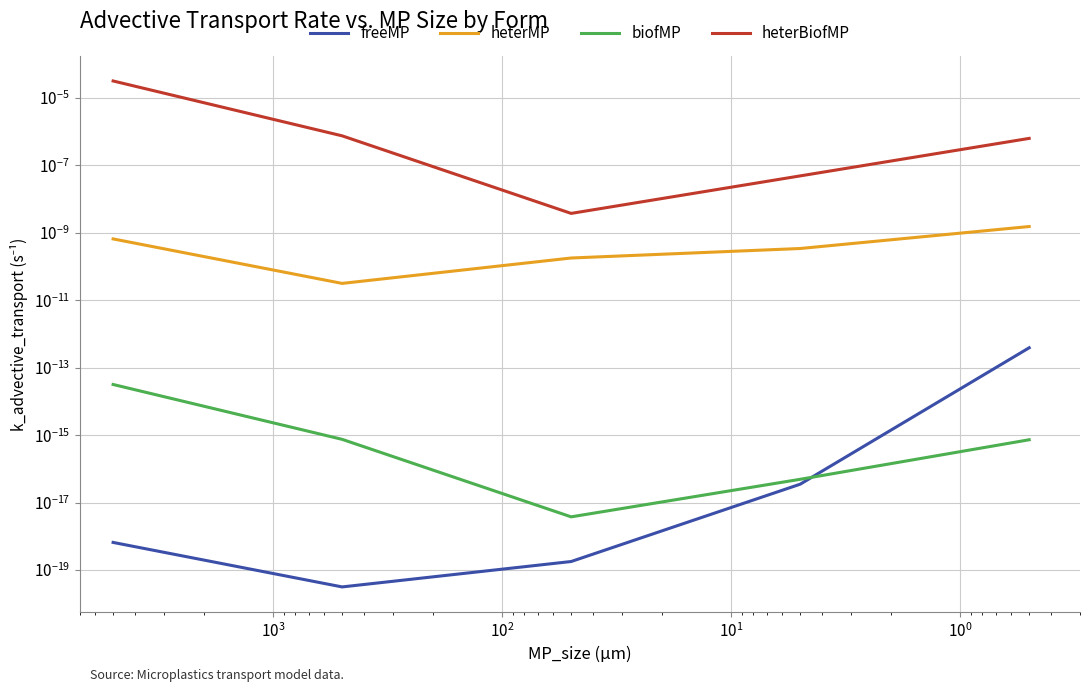

The heterMP series shows 0.0 at $\mathdefault{10^{2}}$. True or false?

False